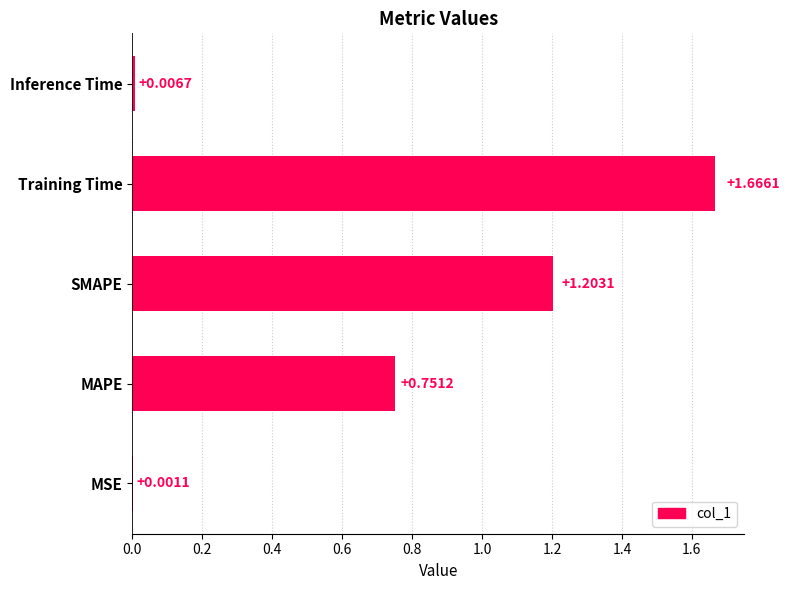

What is the sum of all values?

3.6